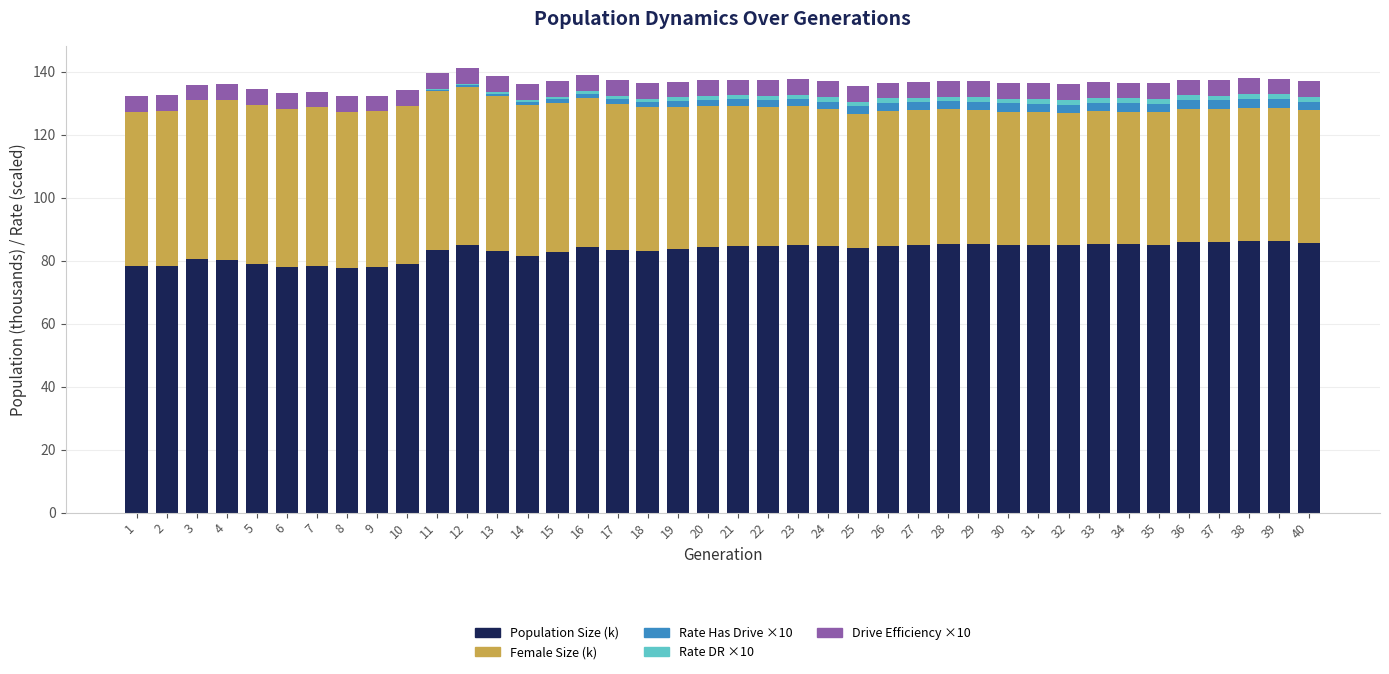

What is the total value across all series at 6?

133.2